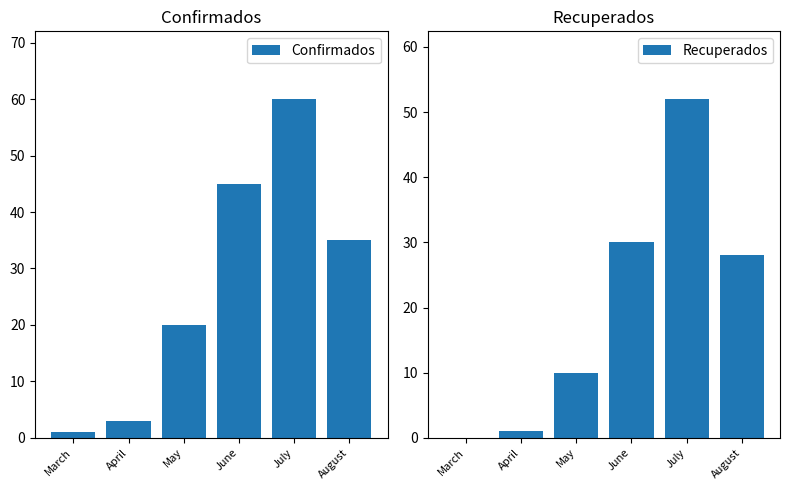

Read the Confirmados value at June, to the nearest 10.

40